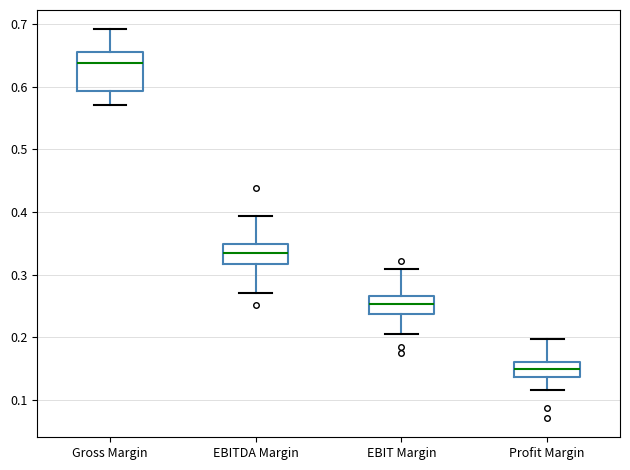

Which box has the highest median line?

Gross Margin